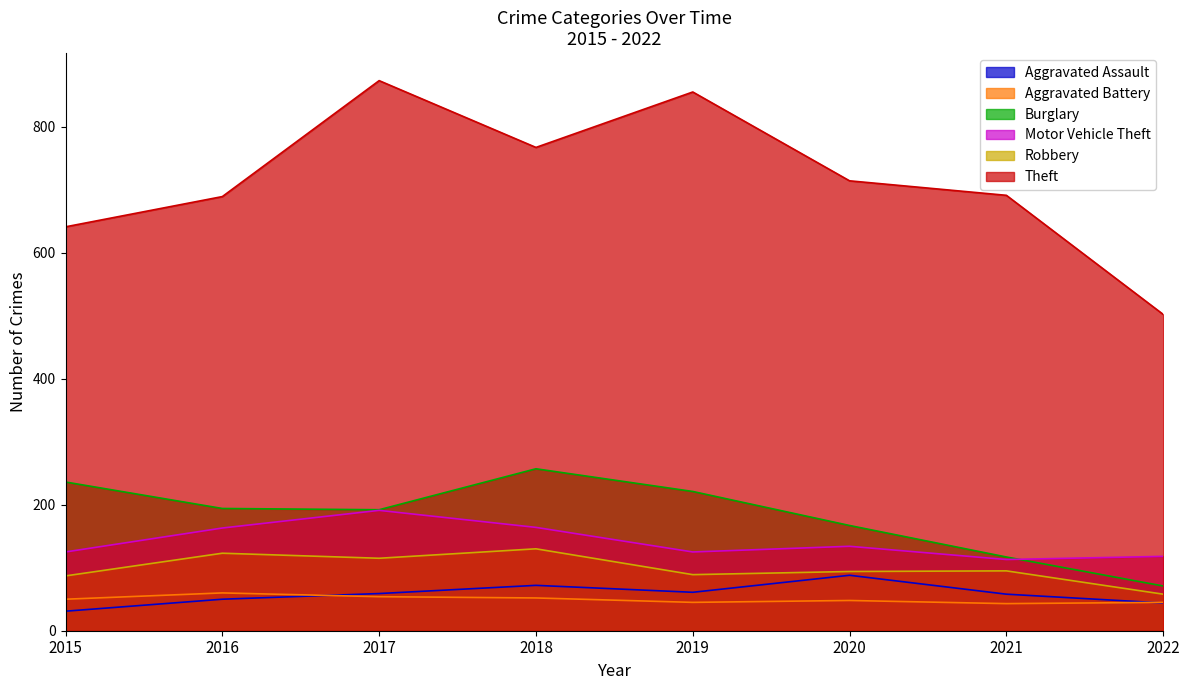

In Robbery, how many points are lower than both neighbors (excluding endpoints)?

2